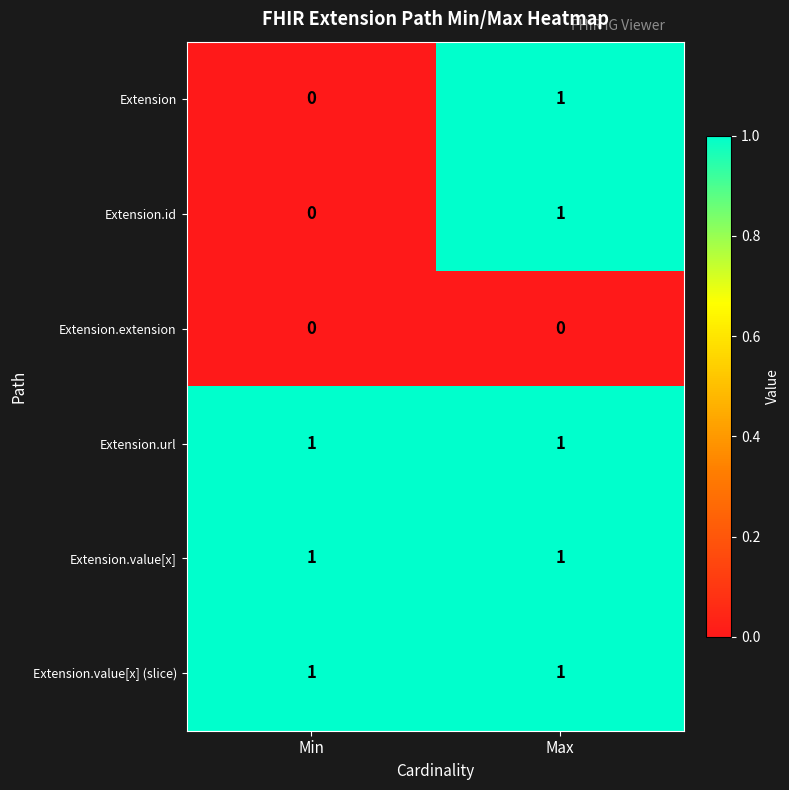

The Extension.url series shows 1 at Min. True or false?

True